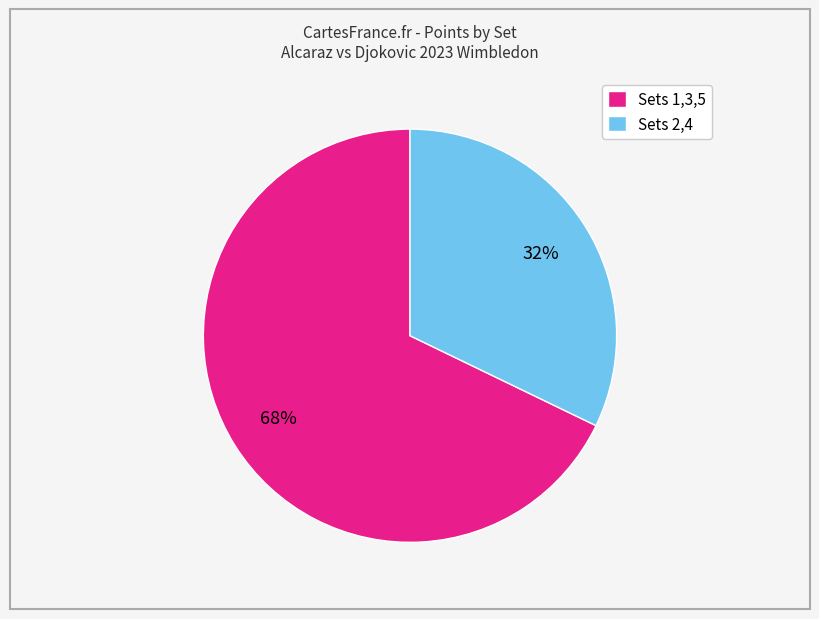

Between Sets 2,4 and Sets 1,3,5, which is larger?

Sets 1,3,5